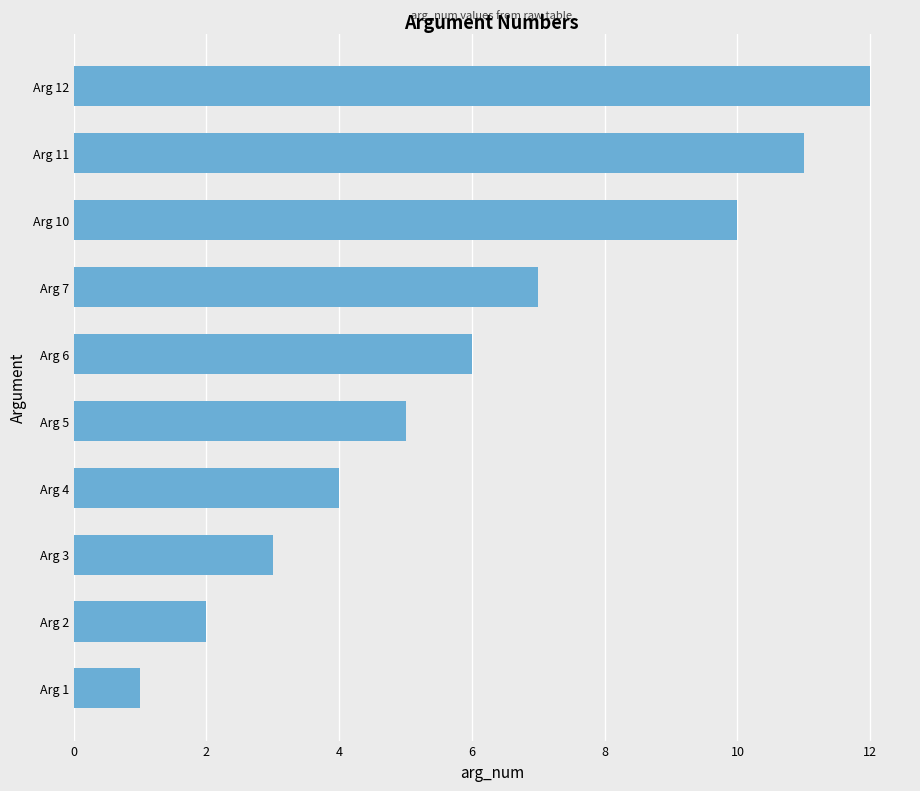

Is it true that the value at Arg 2 is 1?

False